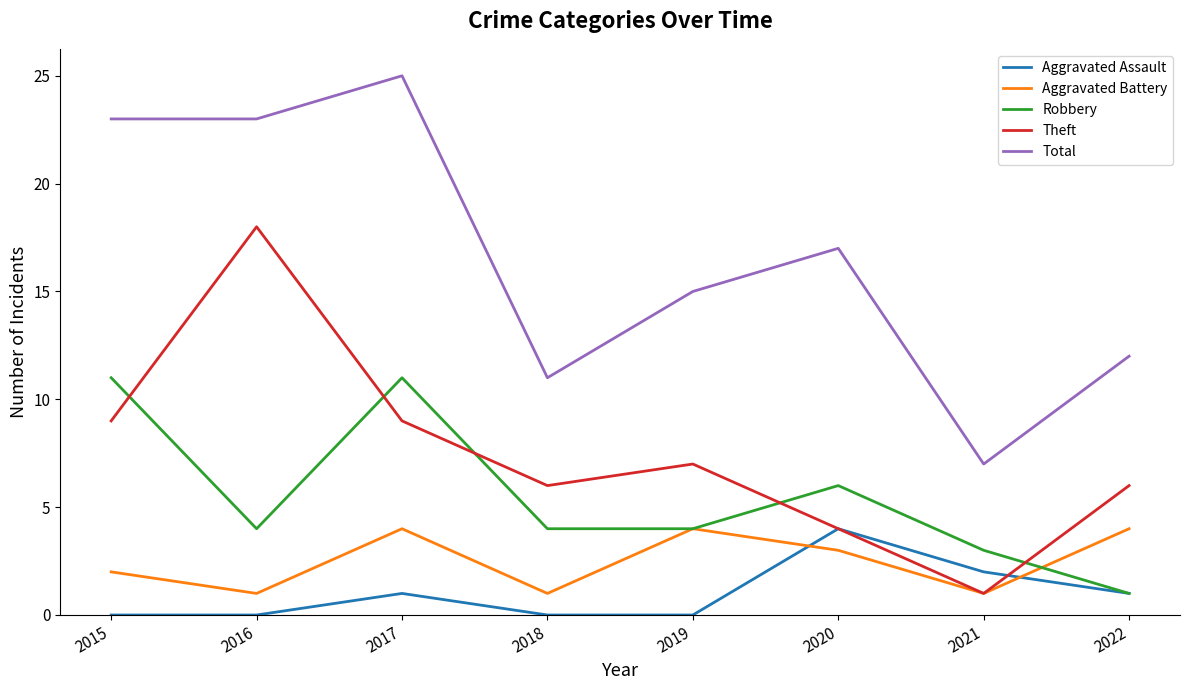

The value of Aggravated Assault at 2022 is 1. True or false?

True